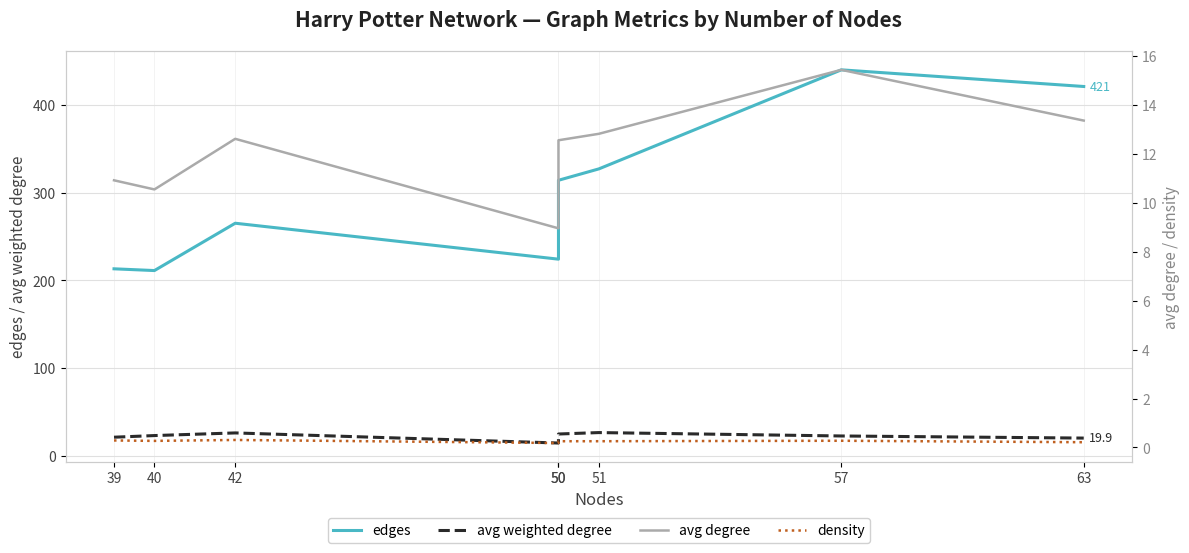

True or false: avg weighted degree and edges intersect in this chart.

False